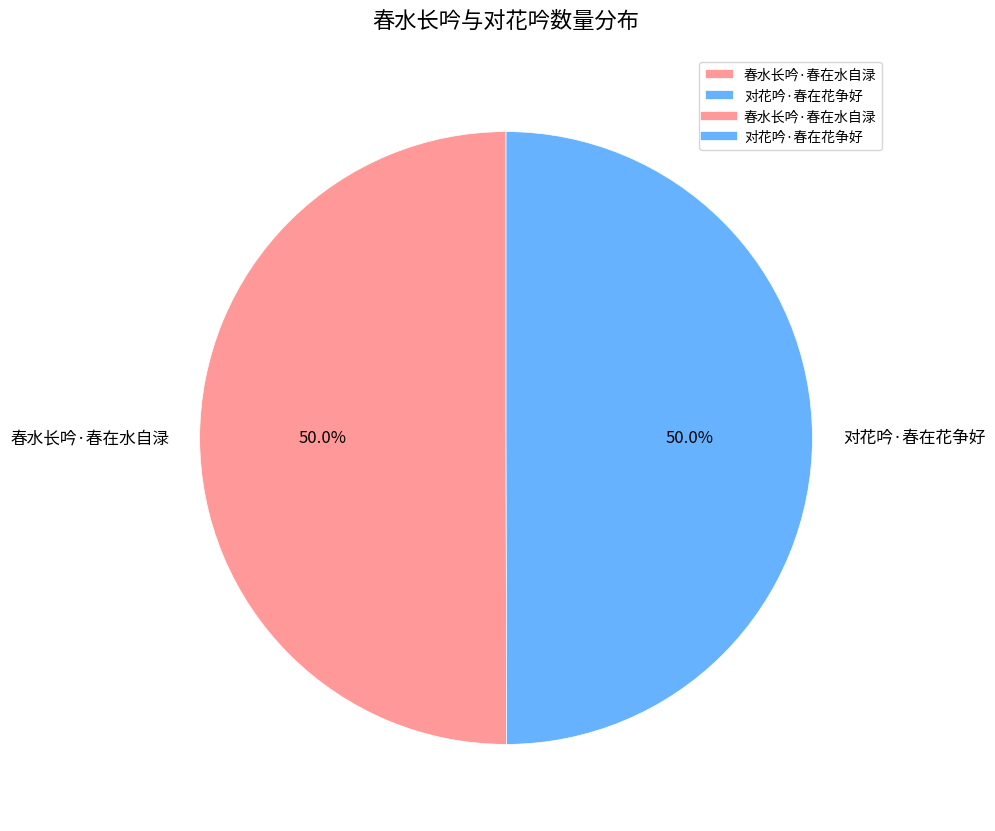

What percentage is the 春水长吟·春在水自渌 slice, to the nearest percent?

50%